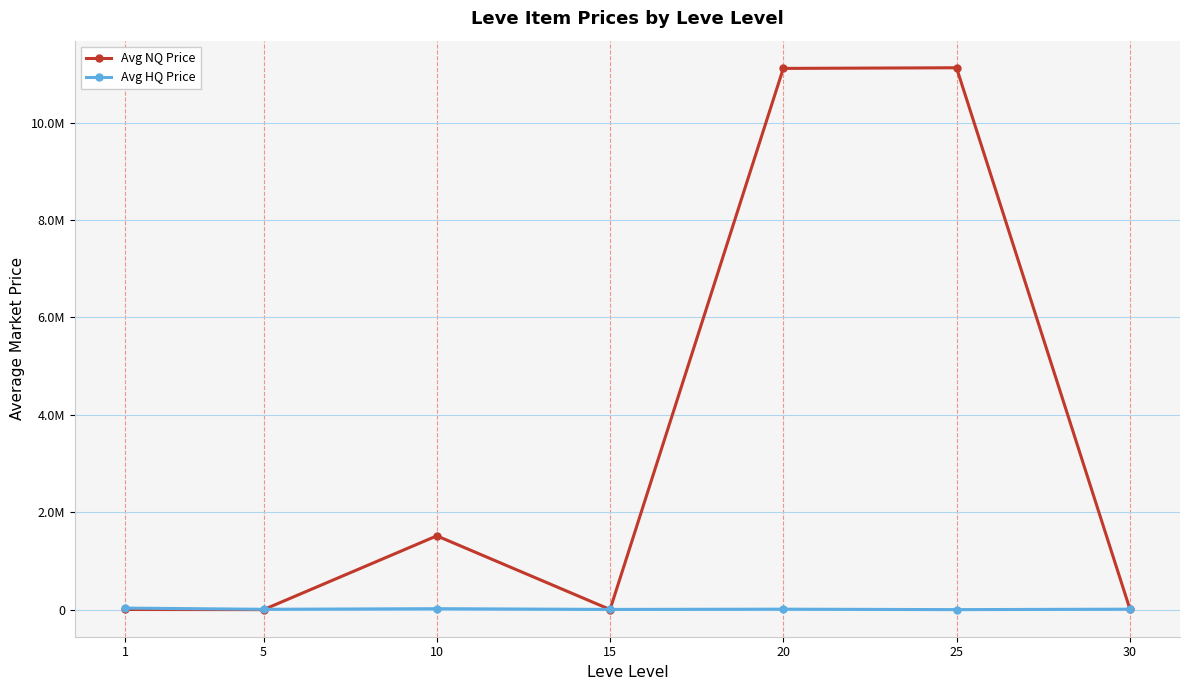

The value of Avg NQ Price at 25 is 3750341.3. True or false?

False